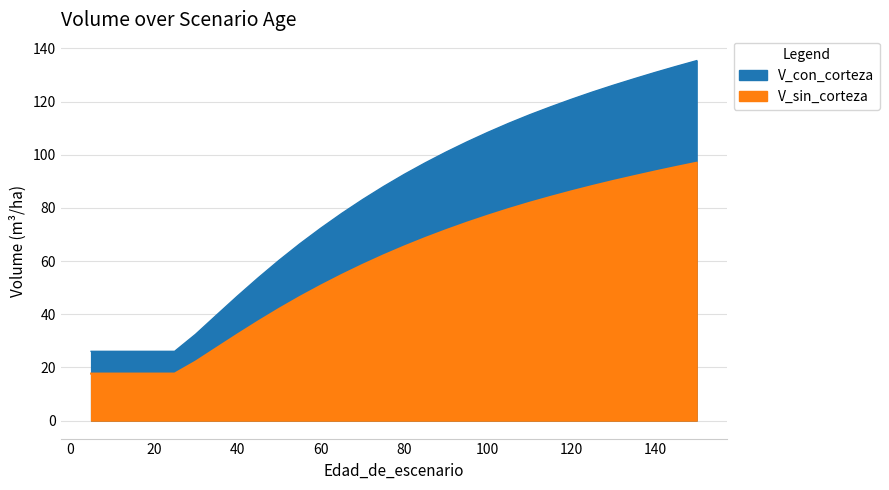

How many data points in V_sin_corteza are above 65?

15